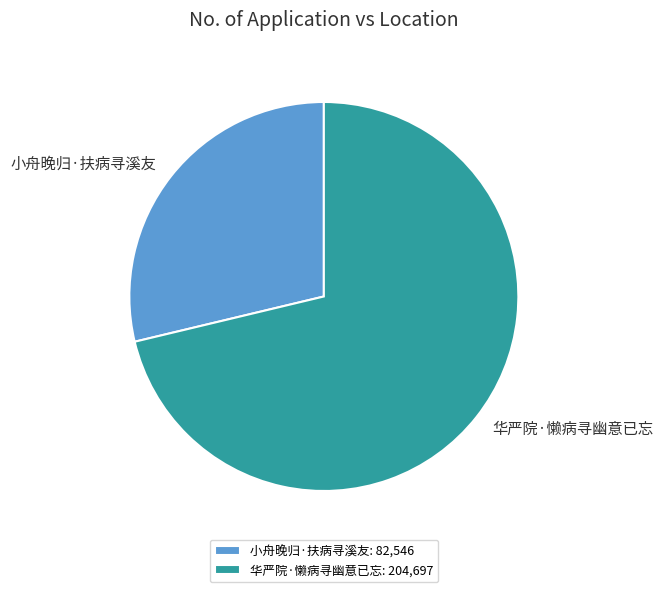

Is it true that 华严院·懒病寻幽意已忘 is 60% of the pie?

False